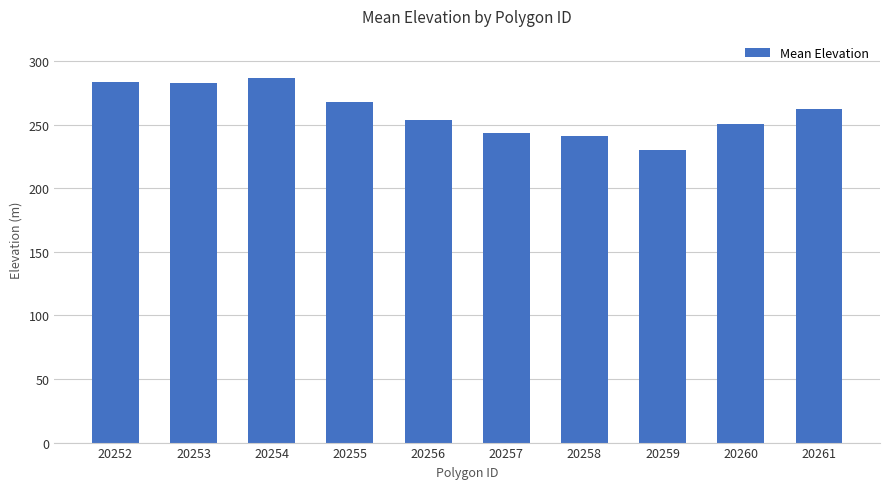

What is the value of the 5th bar from the left?

253.8